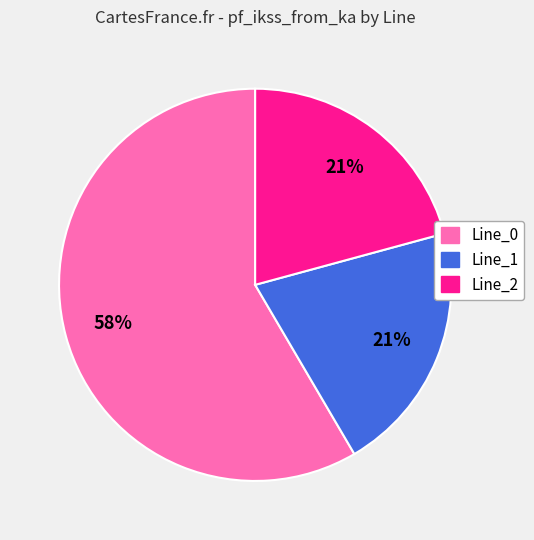

How many slices are in this pie chart?

3